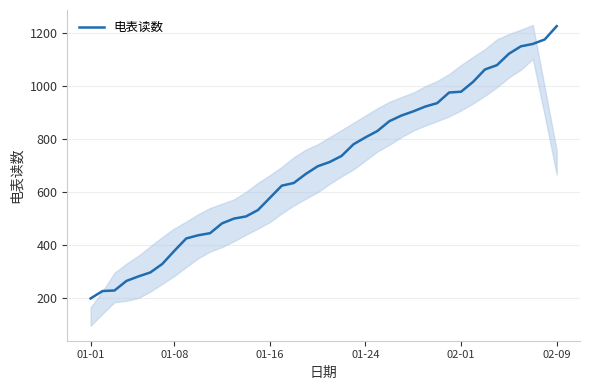

At which category does the chart reach its minimum across all series?

01-01